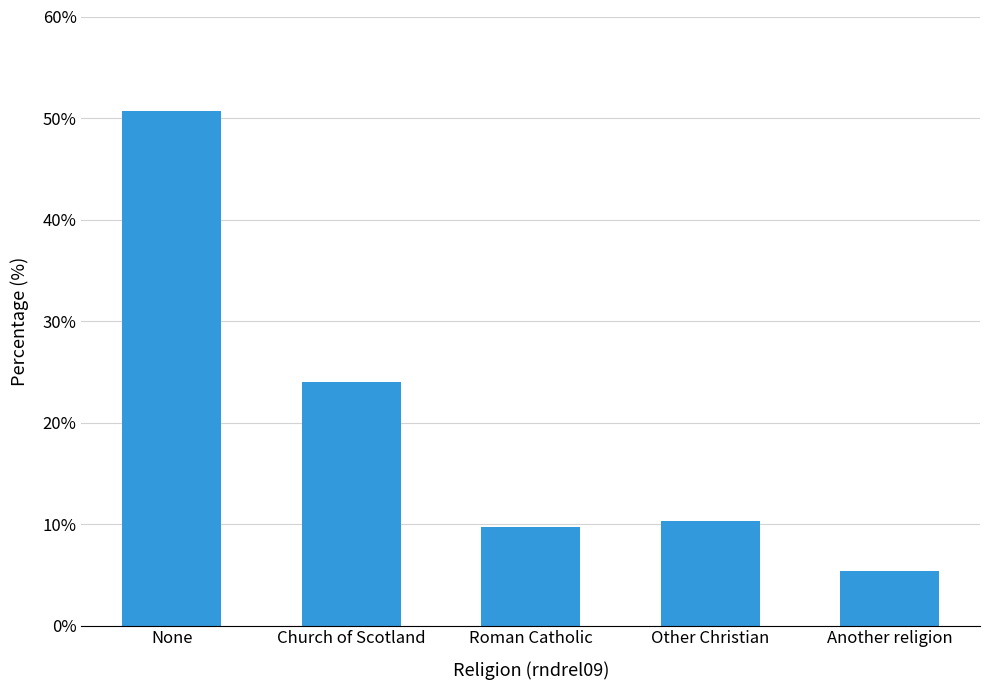

Reading left to right, what are all the values shown in this chart?

50.7	24.0	9.7	10.3	5.3